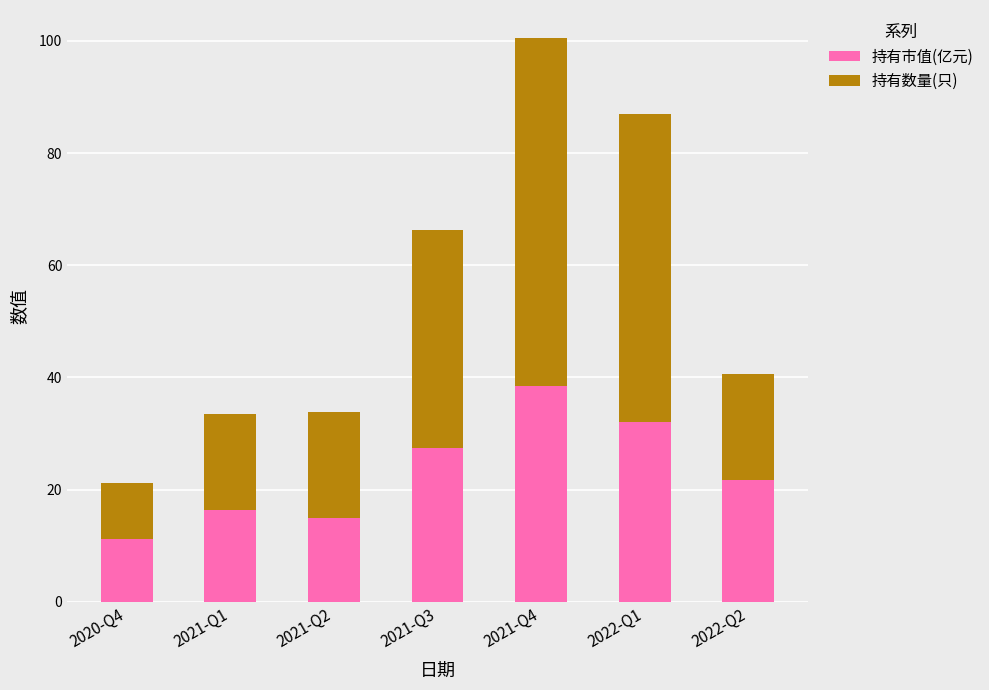

What is the highest value of the 持有市值(亿元) series?

38.5